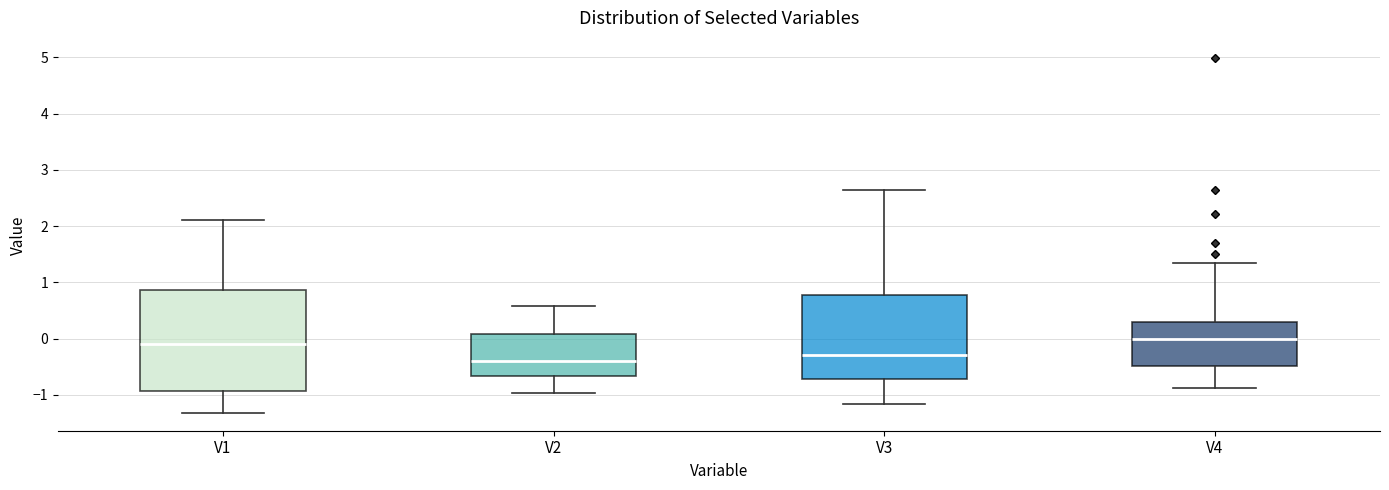

Where is the upper edge of the box for V3 on the y-axis? The values are not printed on the chart, so give them approximately, as read against the axis.

0.8